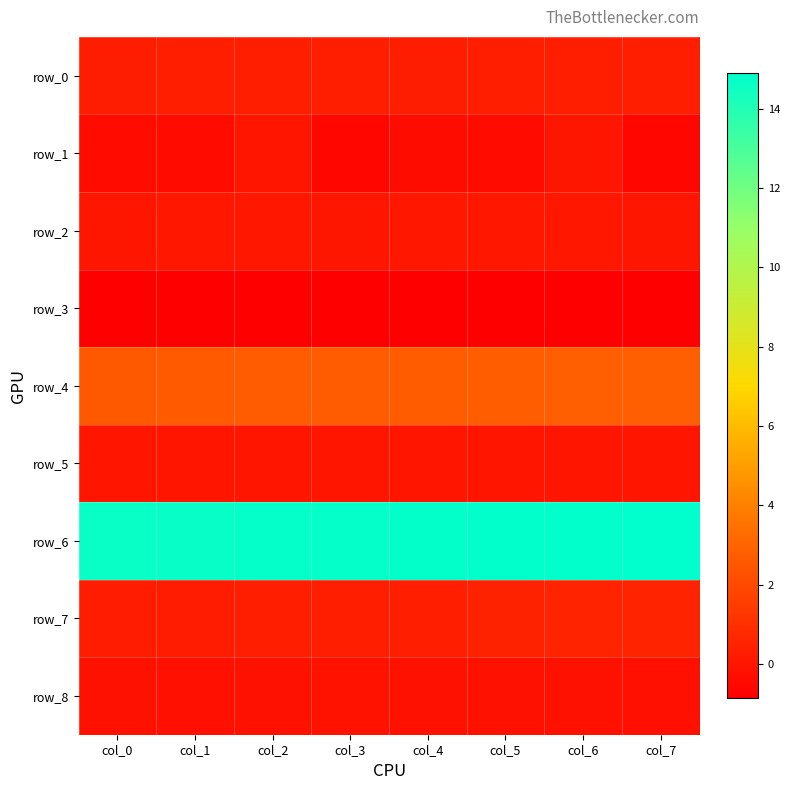

Which has a higher value, col_7 or col_0?

col_7